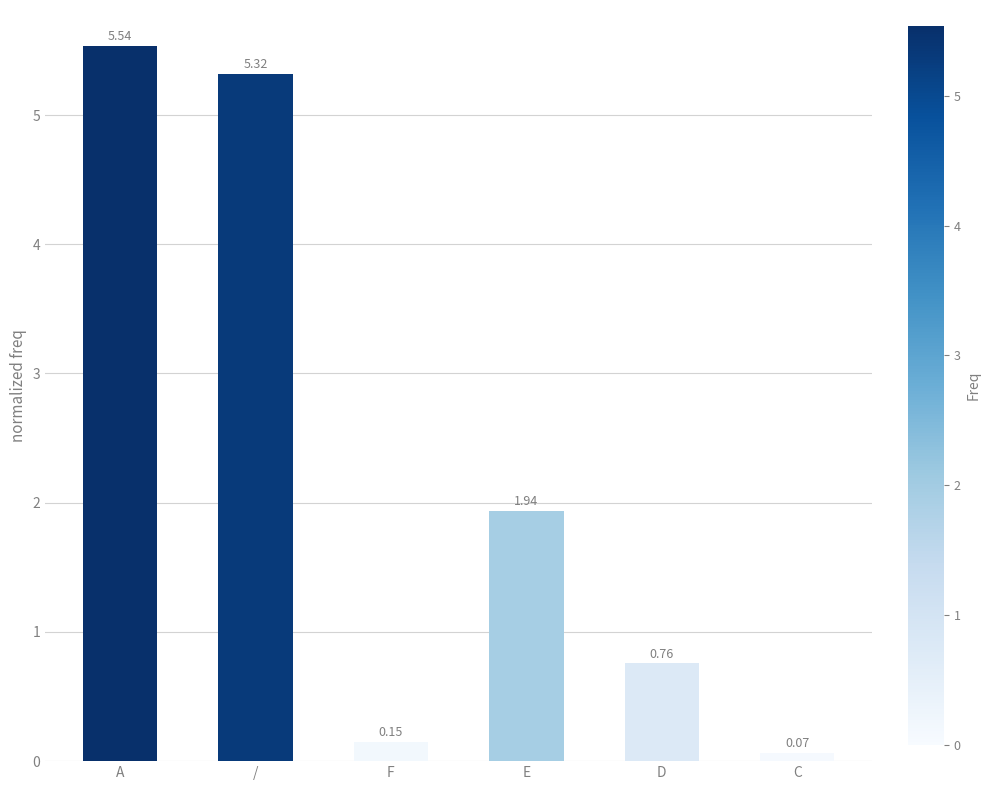

At which label is the value closest to 2?

E